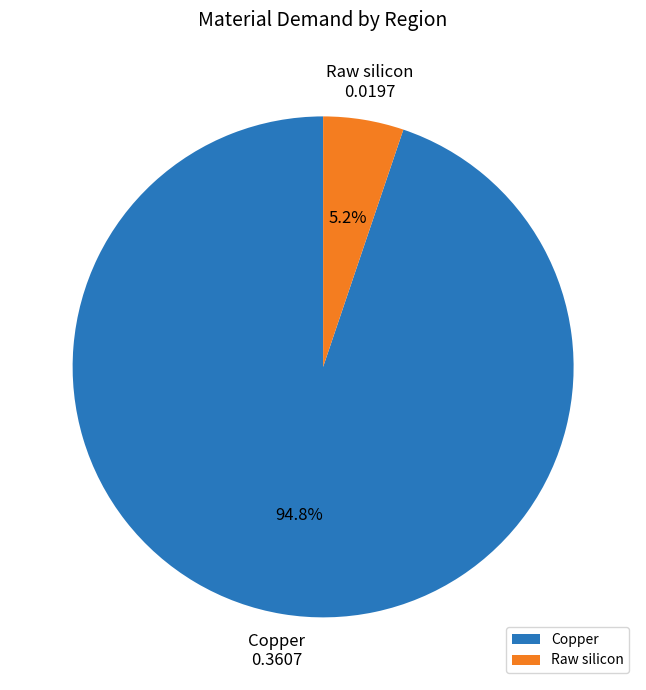

Combined, what portion of the pie is Raw silicon and Copper?

100.0%